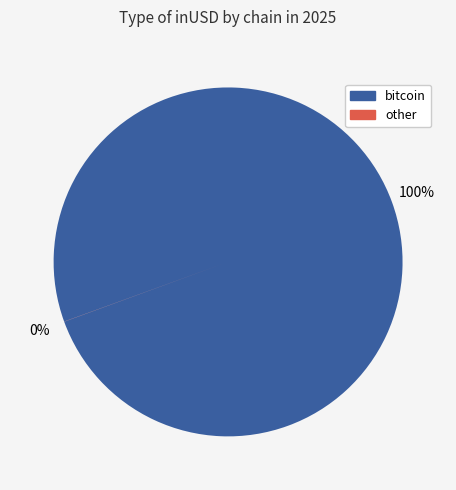

To the nearest percent, what is the difference between the largest and smallest slice percentages?

100%